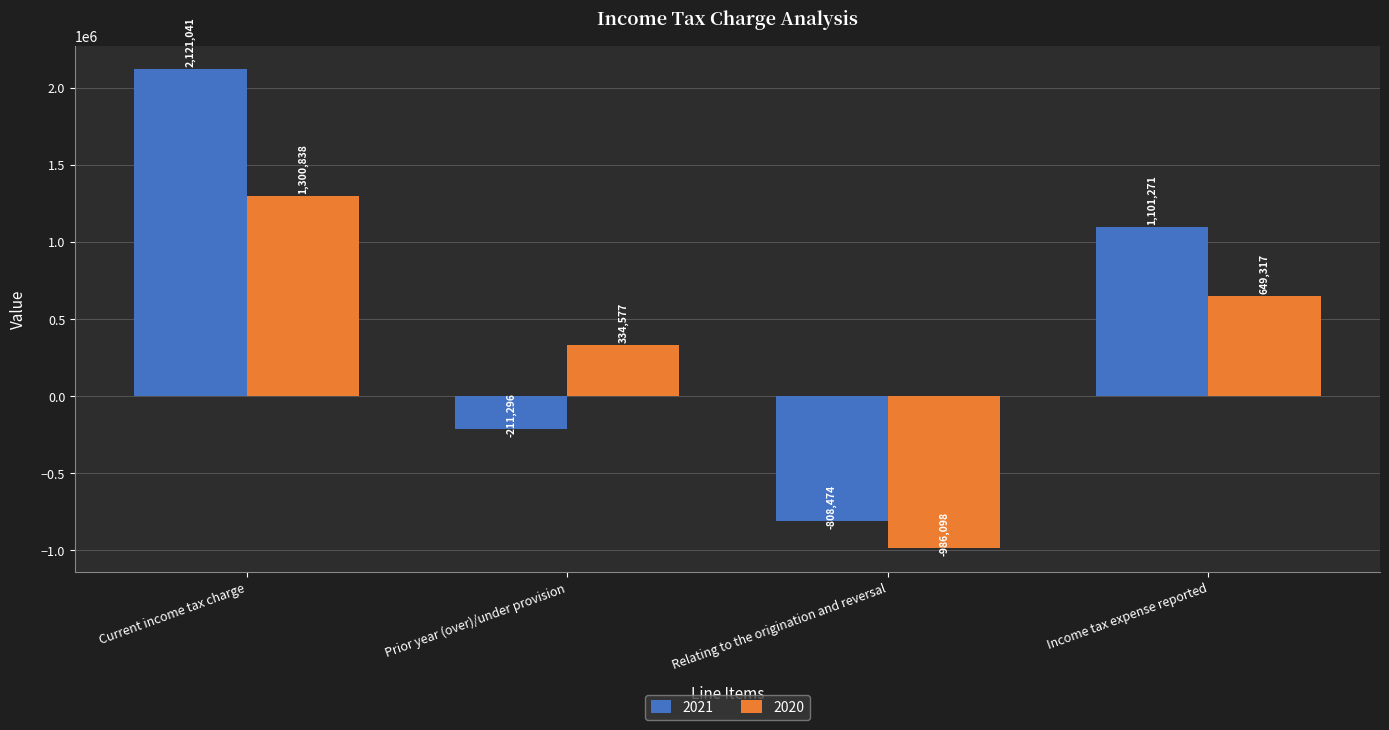

Is it true that 2020 equals 1300838 at Current income tax charge?

True